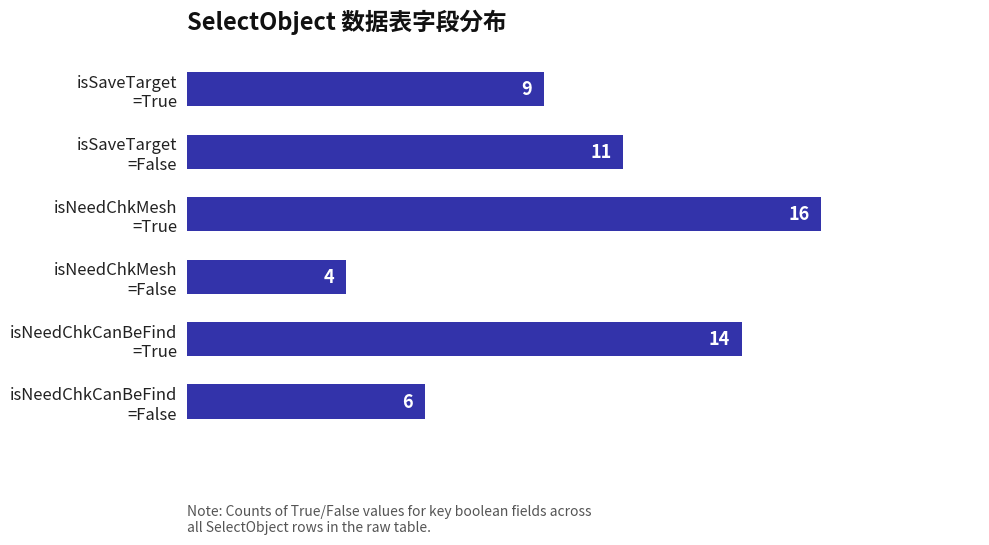

What is the value of the 5th bar from the top?

14